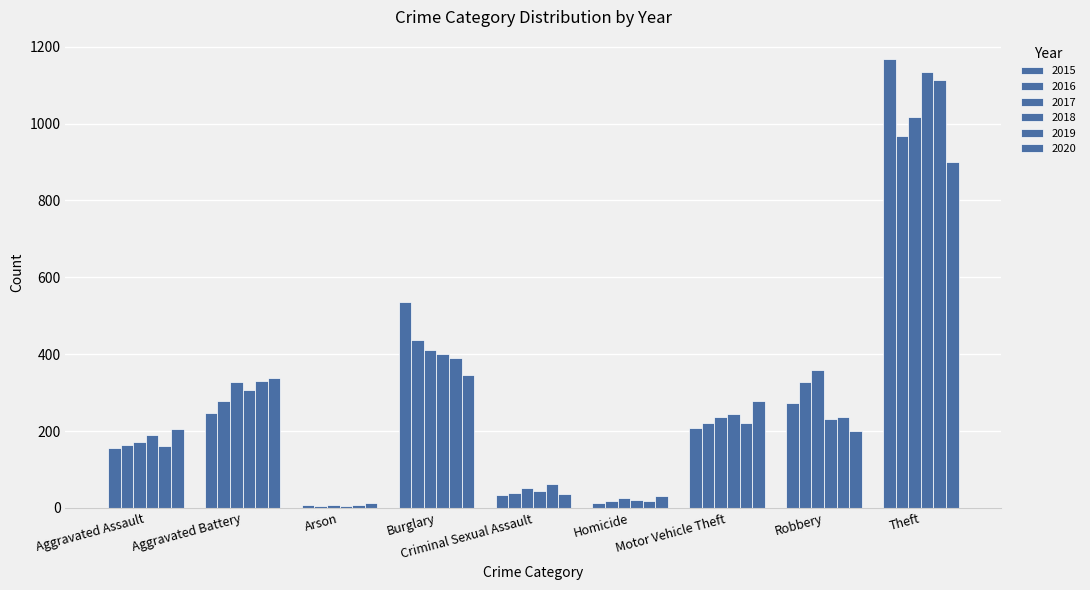

Where is 2015 nearest to the value 587?

Burglary